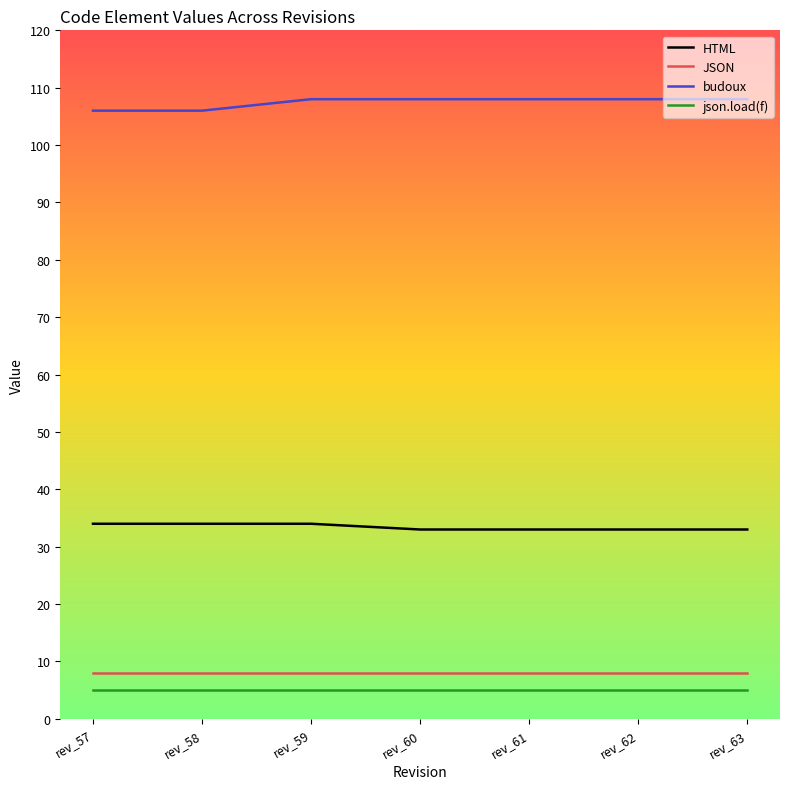

What value does the JSON series have at rev_62?

8